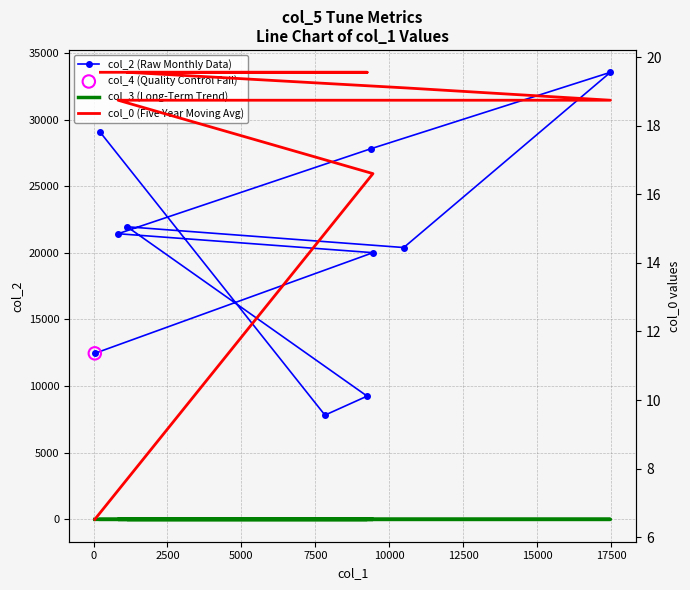

Which series reaches the maximum Y coordinate?

col_2 (Raw Monthly Data)